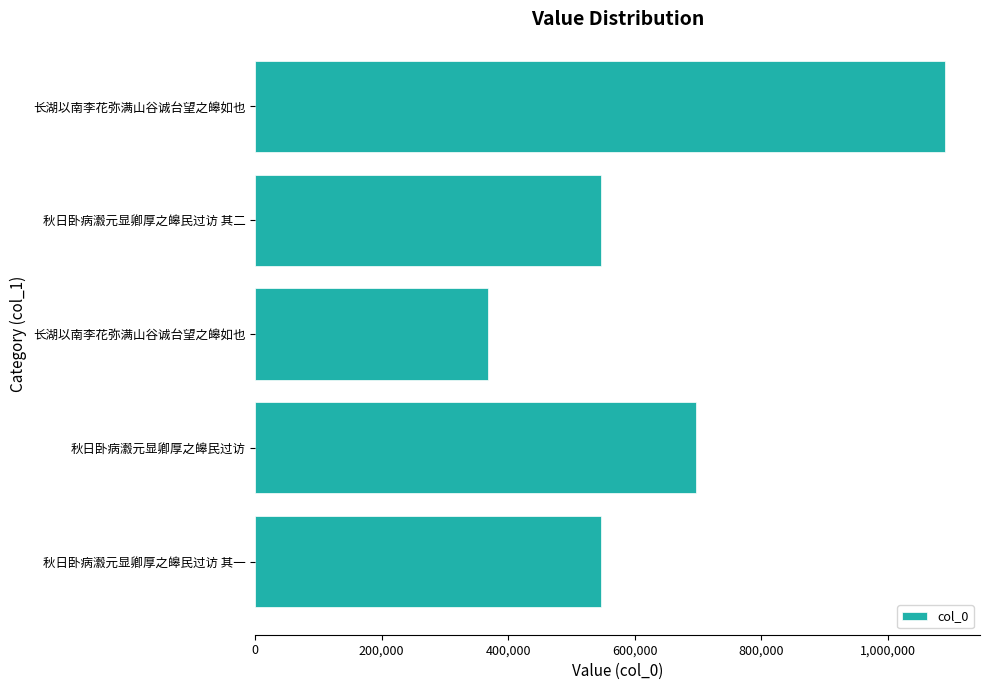

Count the number of categories in the chart.

5